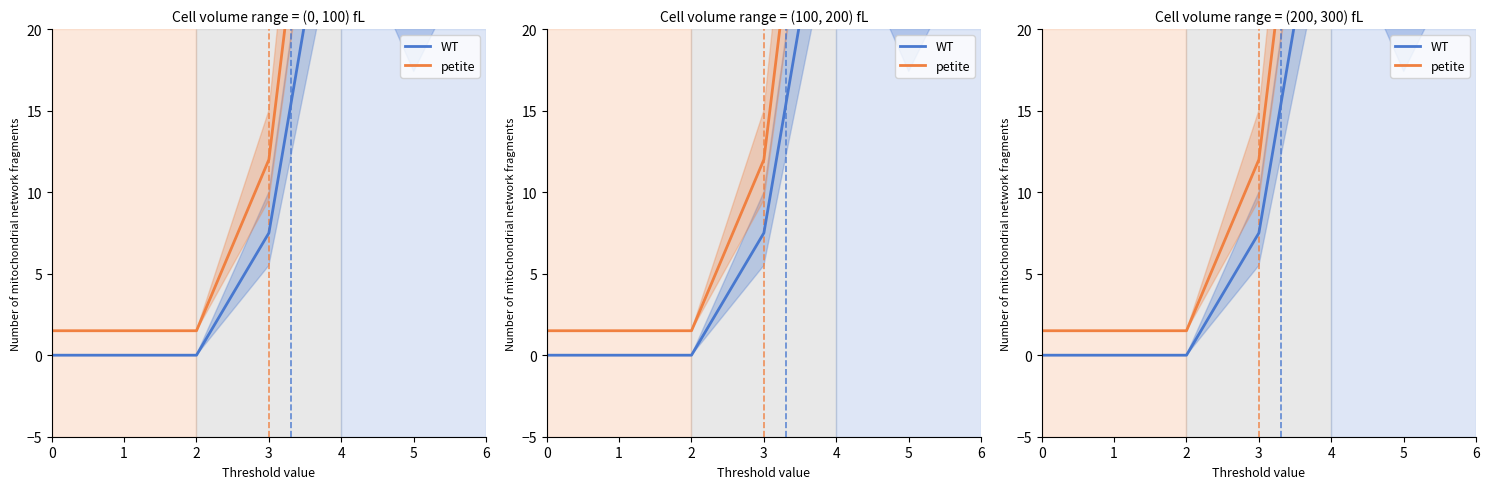

What is the difference between the second highest and second lowest values in the petite series?

44.6